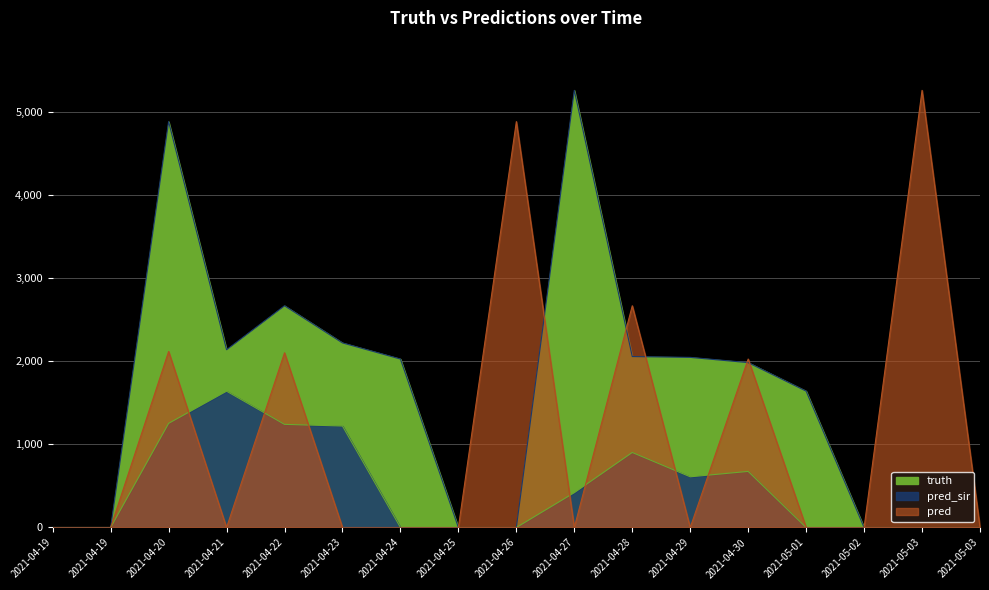

What is the sum of all pred values?

19059